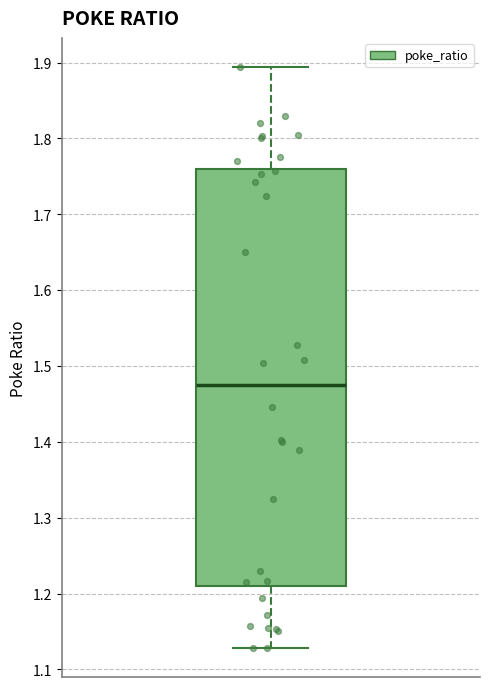

Where is the upper edge of the box on the y-axis? The values are not printed on the chart, so give them approximately, as read against the axis.

1.76